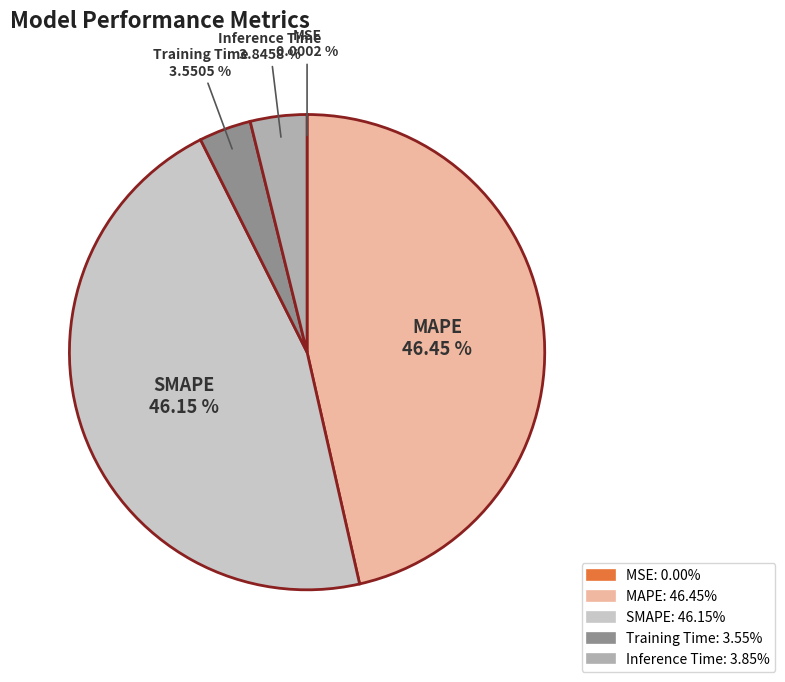

Which has a higher value, MAPE or Training Time?

MAPE